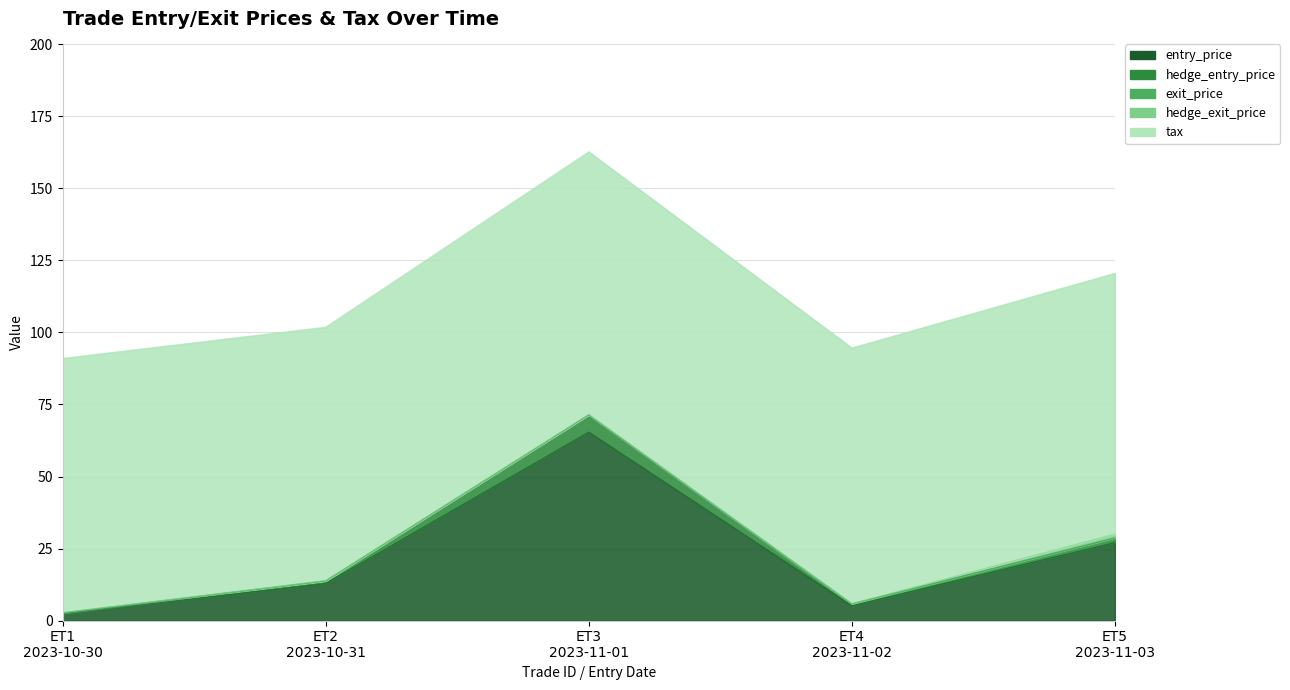

List the labels in order of entry_price value, largest first.

ET3
2023-11-01, ET5
2023-11-03, ET2
2023-10-31, ET4
2023-11-02, ET1
2023-10-30